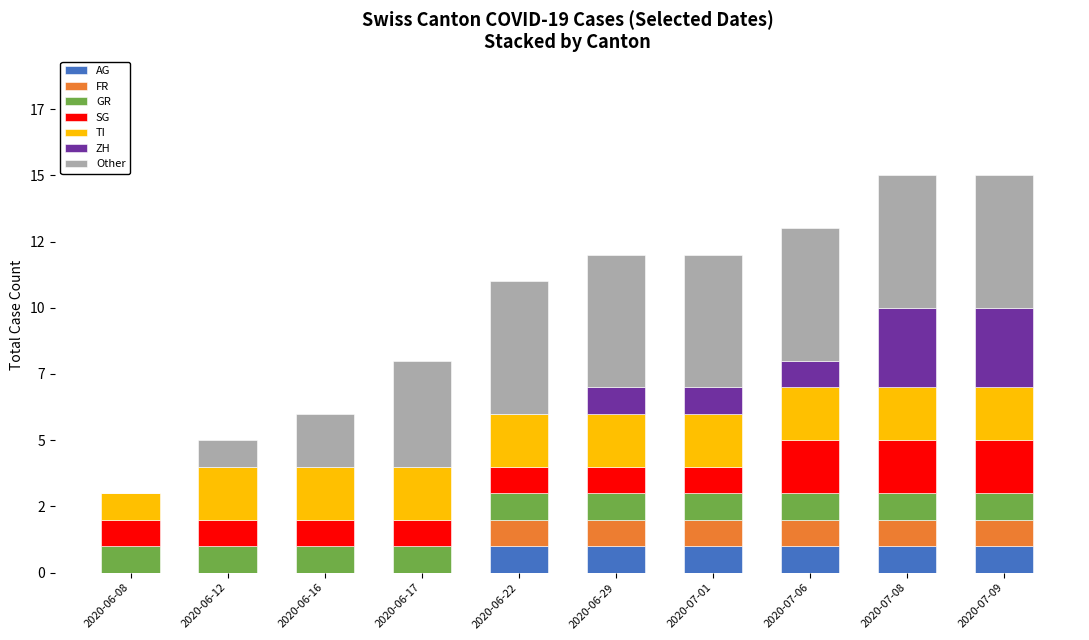

Are the bars grouped side by side (vs. stacked)?

No